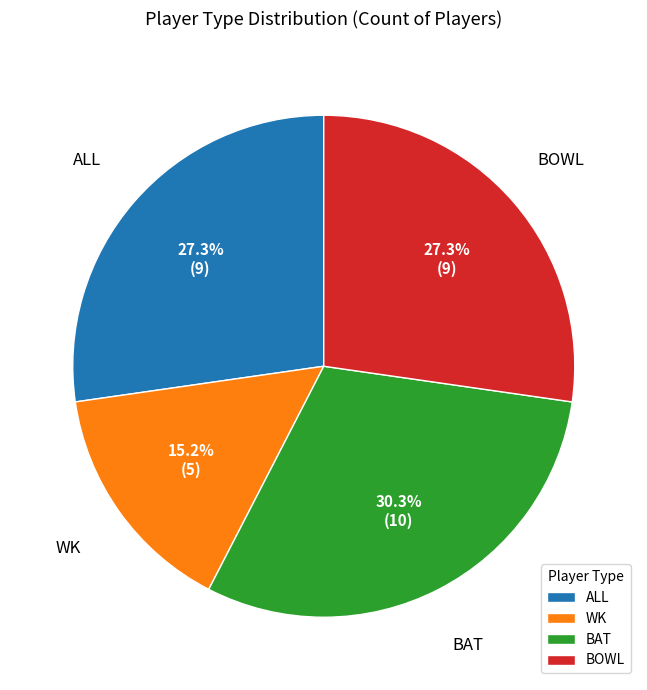

To the nearest percent, what is the combined percentage of BOWL and WK?

42%